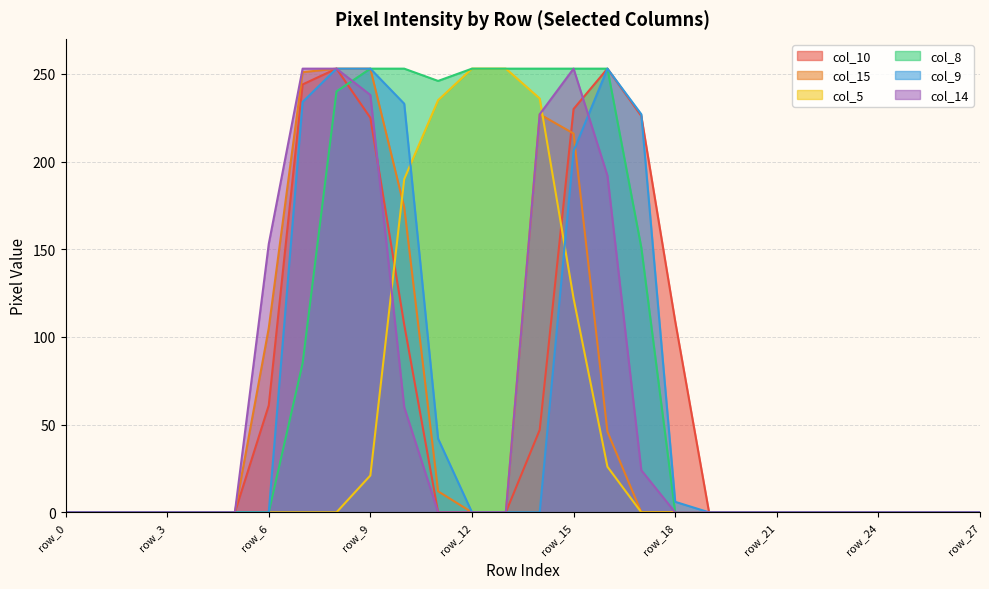

True or false: col_5 has more than 2 interior local peaks.

False